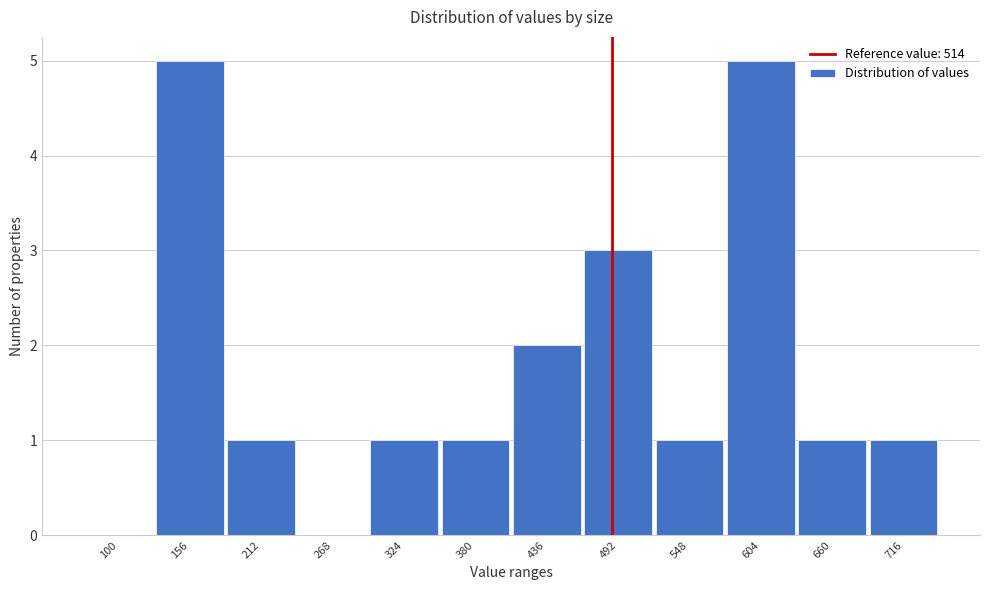

Reading left to right, list all the values displayed in this chart.

100=0	156=5	212=1	268=0	324=1	380=1	436=2	492=3	548=1	604=5	660=1	716=1